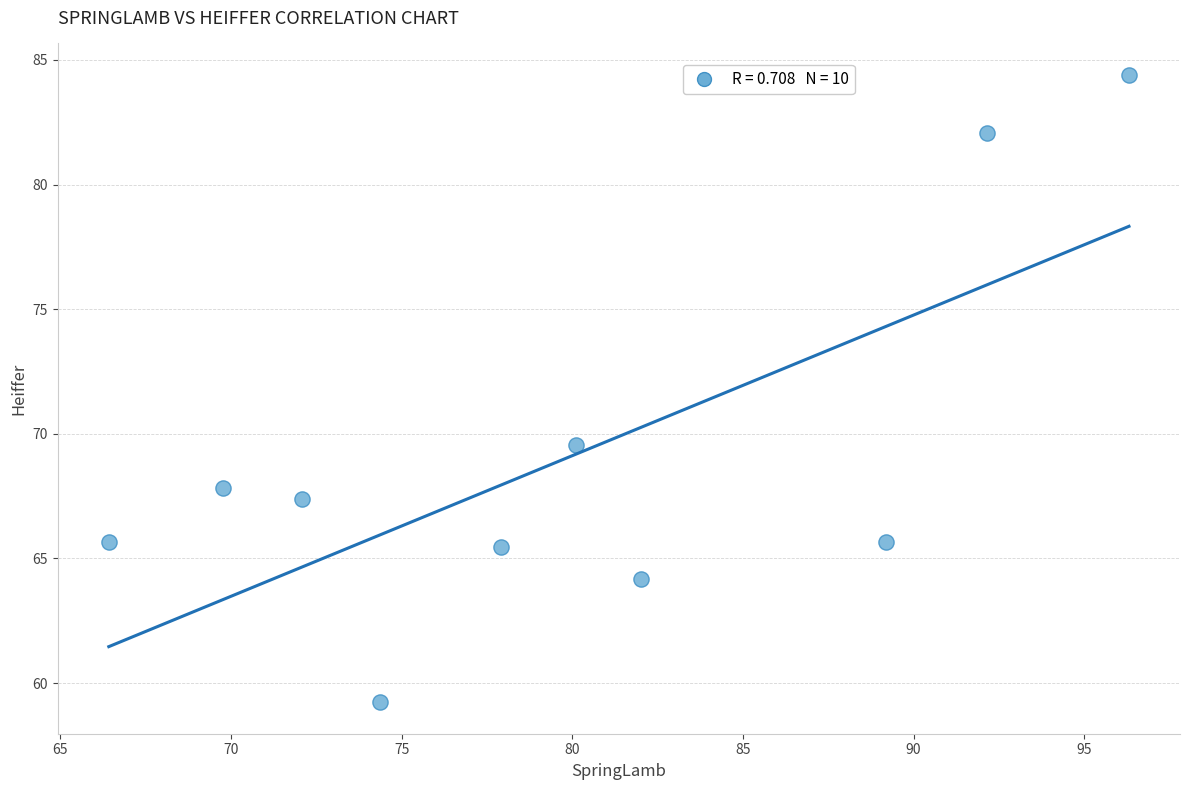

What is the range of X values (max minus min)?

29.9